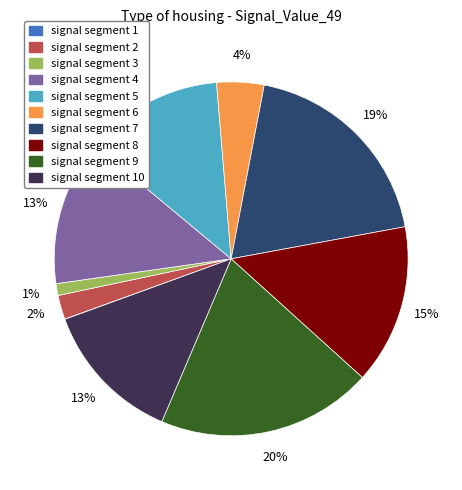

Is there any slice that represents more than half of the pie?

No